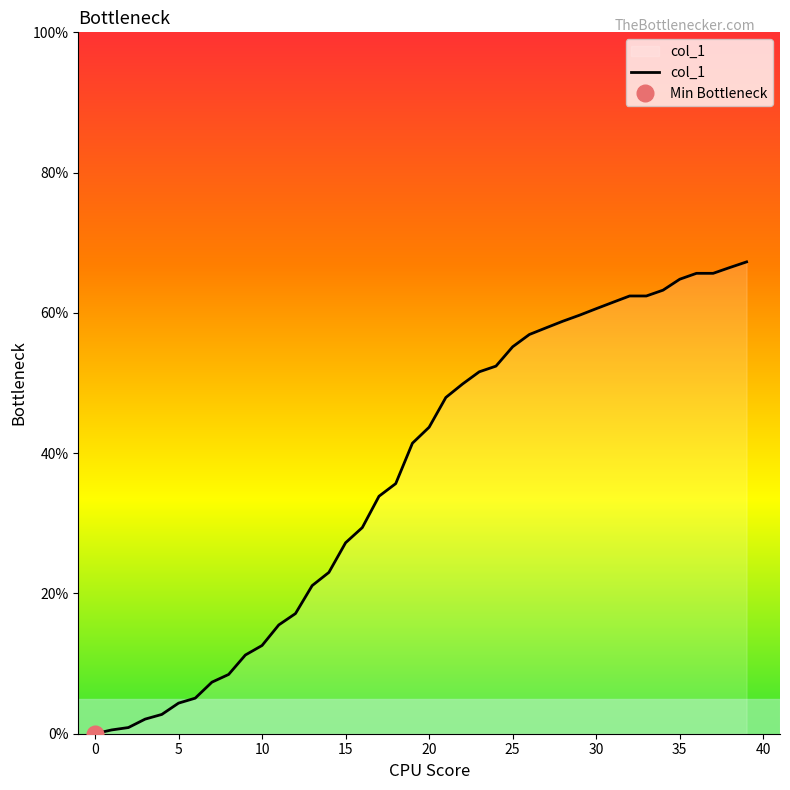

What is the highest value of the col_1 series?

67.3